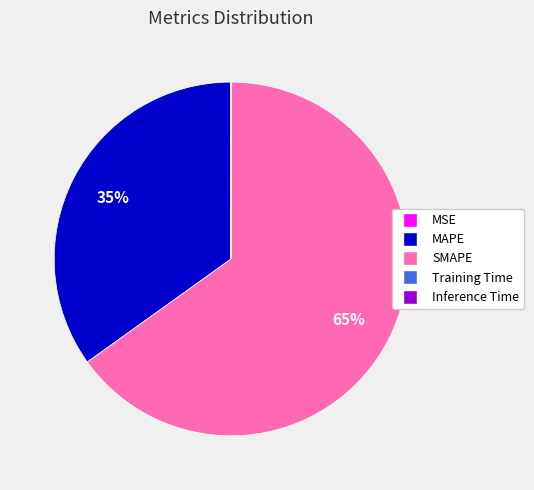

Which category has the biggest portion of the pie?

SMAPE